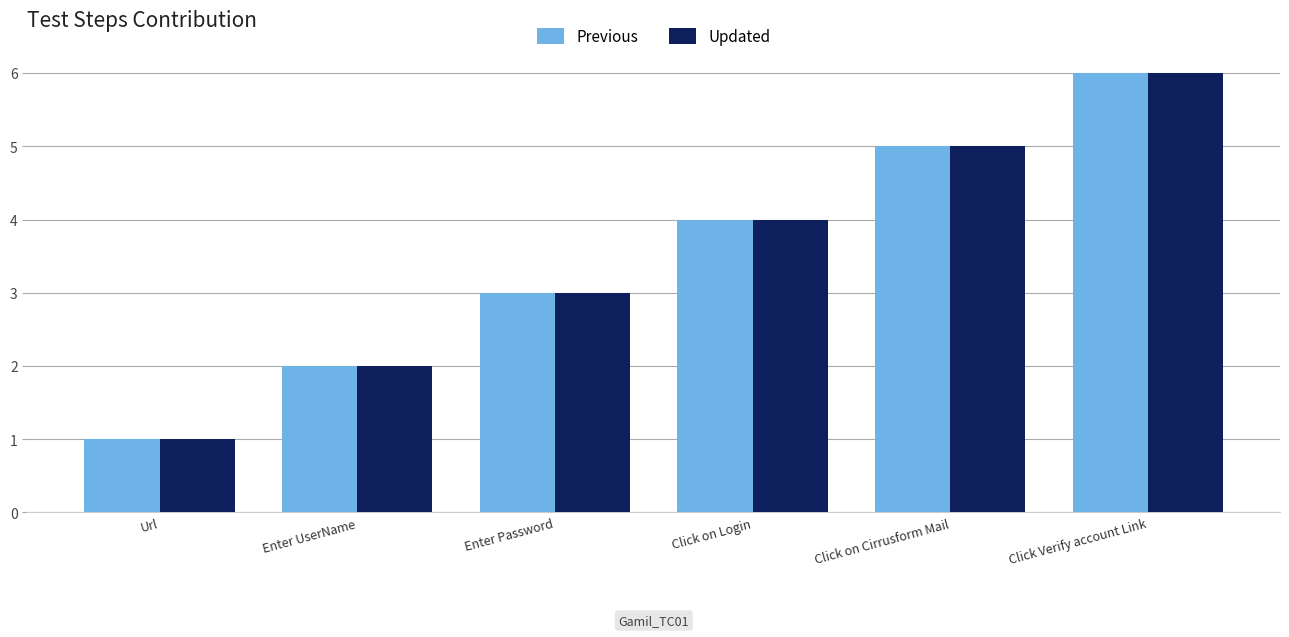

What is the difference between the second highest and minimum values in the Previous series?

4